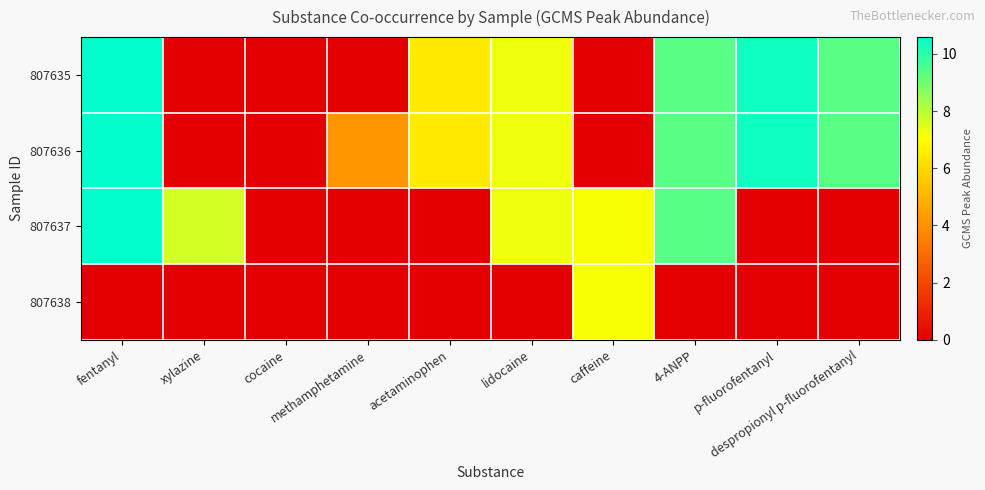

Which series has the largest total across all categories?

807636